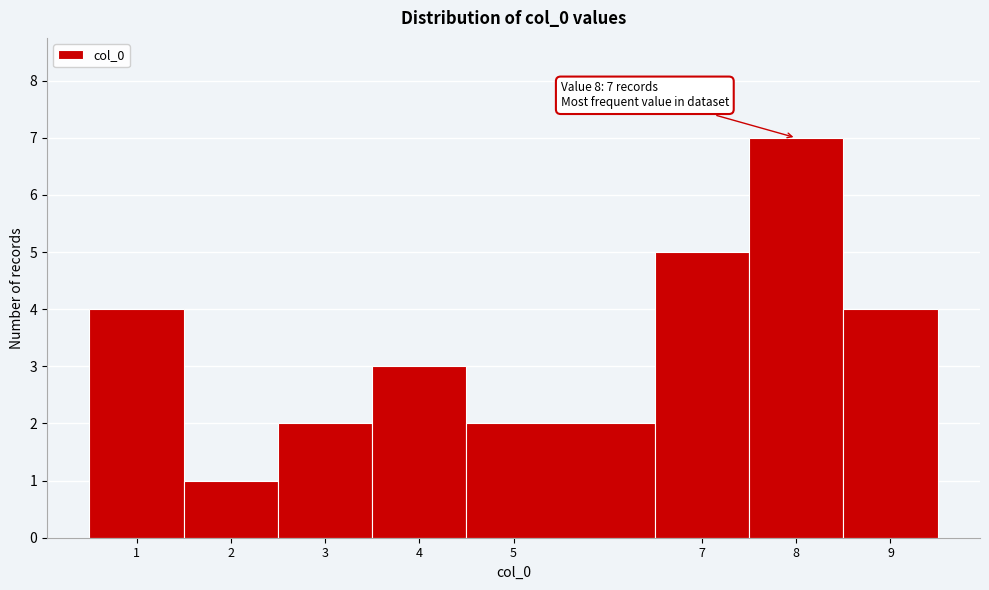

Which range on the x-axis has the tallest bar?

7.5 to 8.5